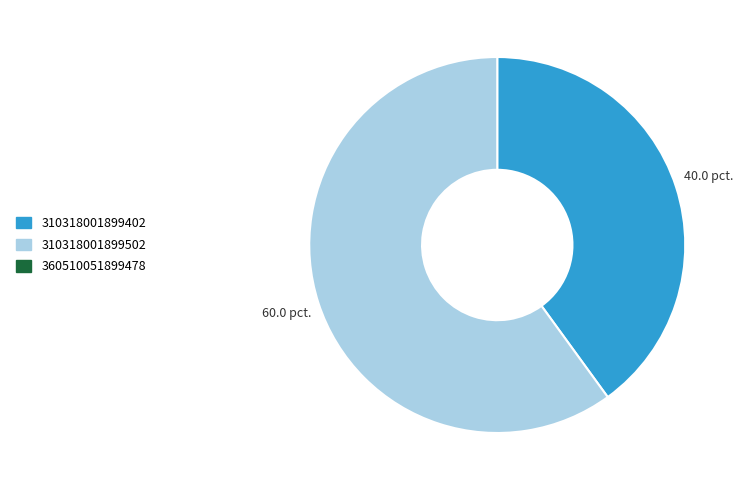

Is there any slice that represents more than half of the pie?

Yes